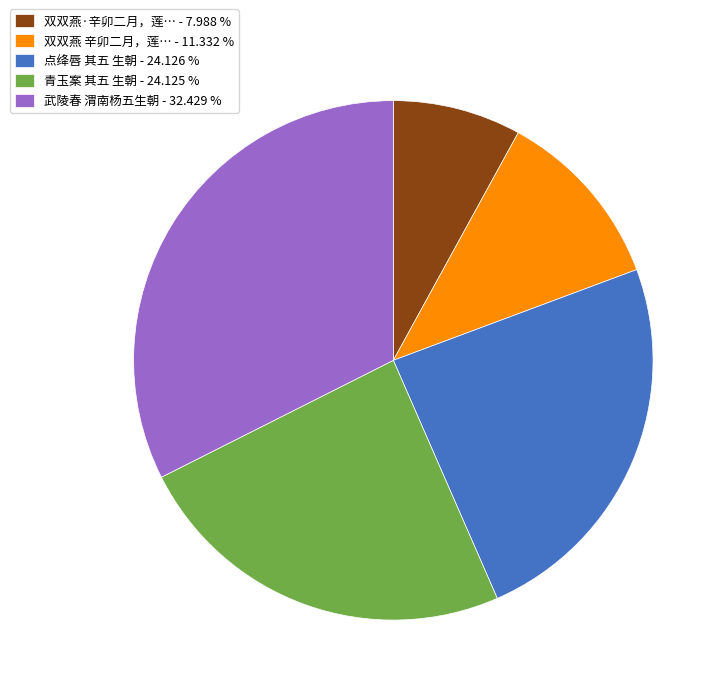

Approximately how many times larger is the value at 青玉案 其五 生朝 - 24.125 % compared to 双双燕·辛卯二月，莲… - 7.988 %?

3.0